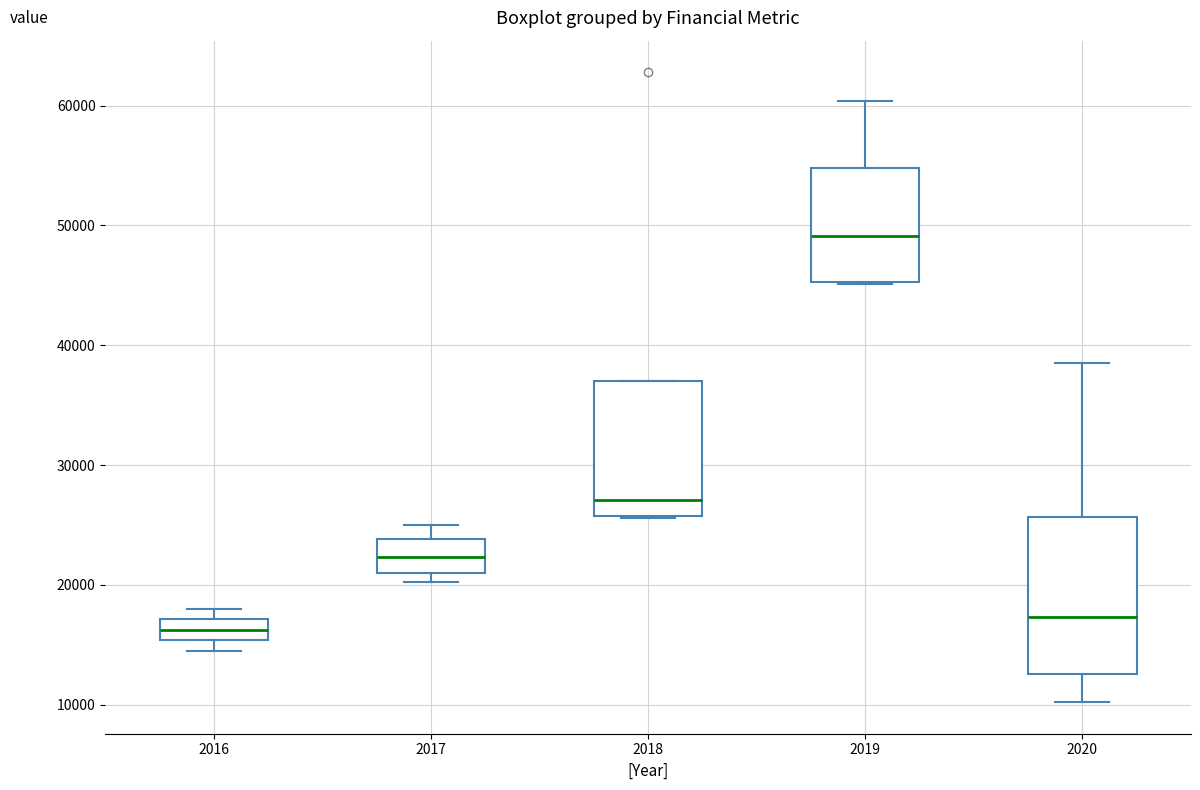

Which box is the tallest, from its lower edge to its upper edge?

2020